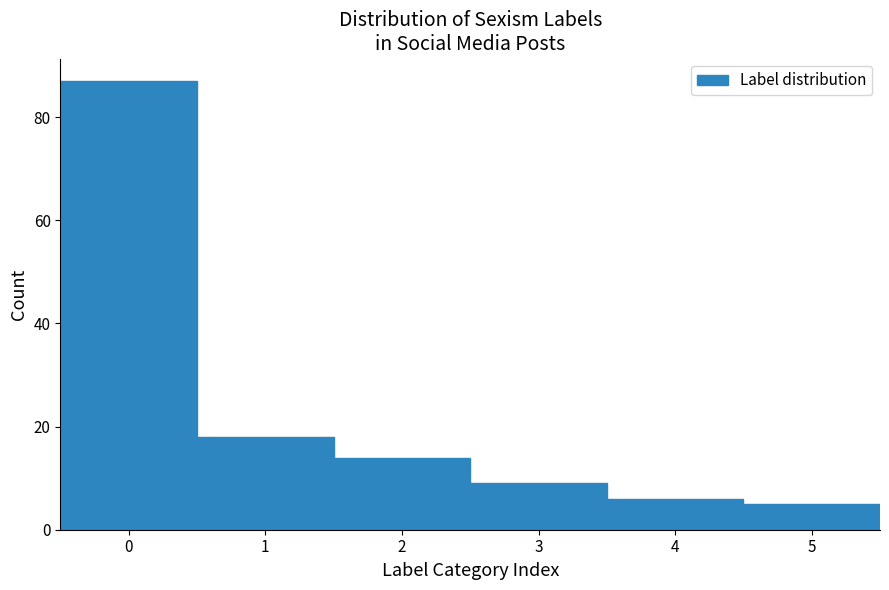

Reading left to right, list every bar in this chart as the range it spans on the x-axis followed by its height. The values are not printed on the chart, so give them approximately, as read against the axis.

-0.5 to 0.5: 88
0.5 to 1.5: 18
1.5 to 2.5: 14
2.5 to 3.5: 10
3.5 to 4.5: 6
4.5 to 5.5: 6